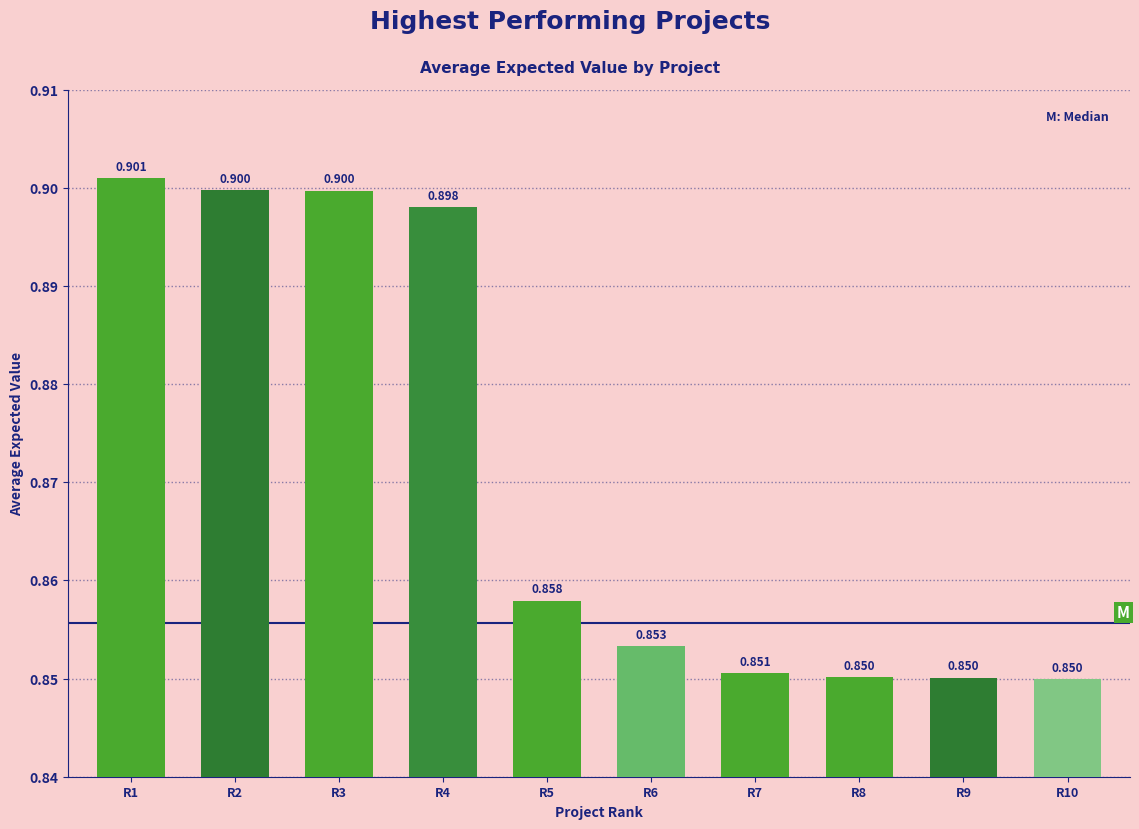

Is it true that the value at R1 is 0.6?

False